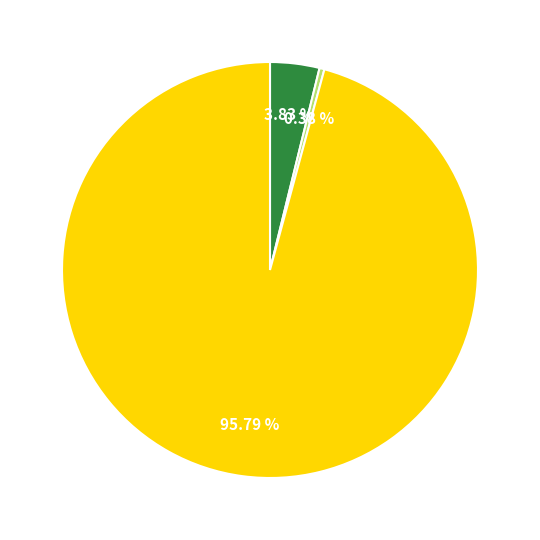

Is there any slice that represents more than half of the pie?

Yes